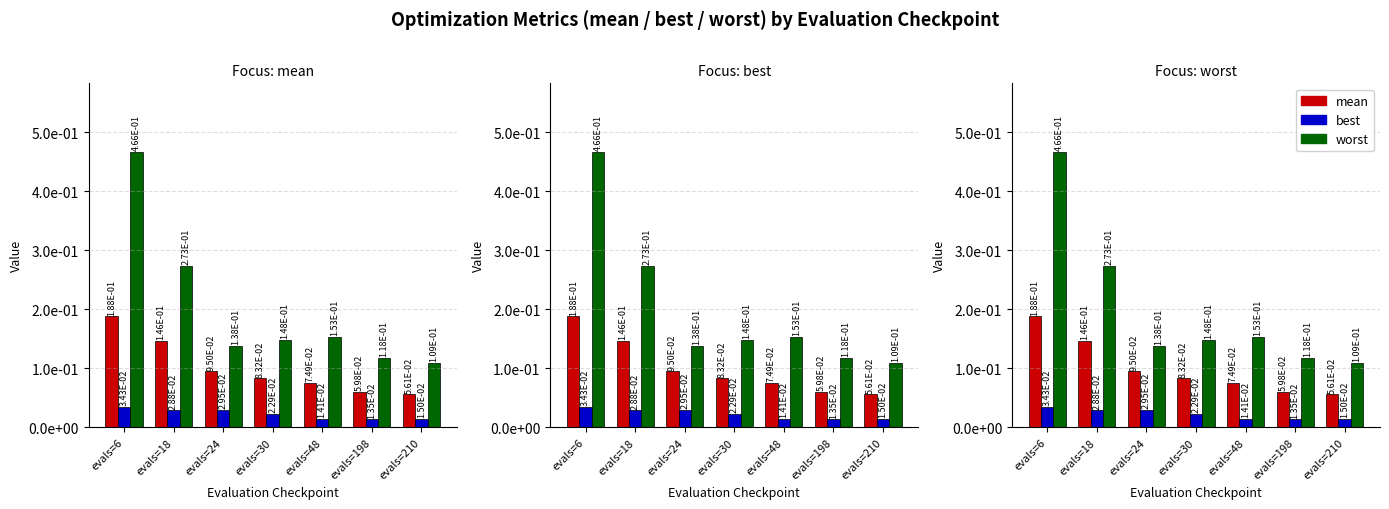

Which series changed the most between evals=18 and evals=30?

worst